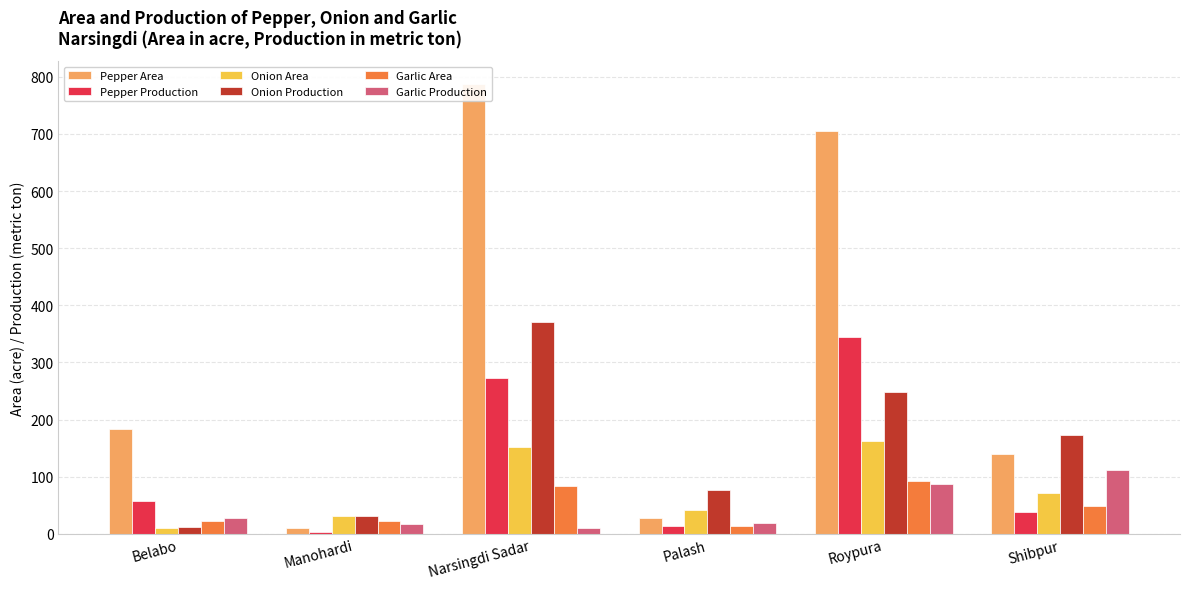

At which label does Garlic Area first exceed 49?

Narsingdi Sadar